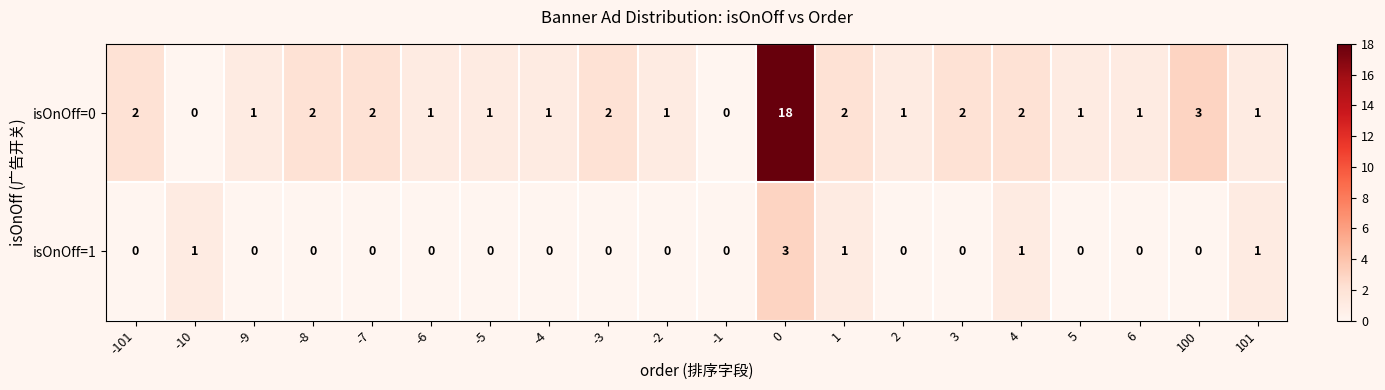

At -6, list the series in order from smallest to largest.

isOnOff=1, isOnOff=0